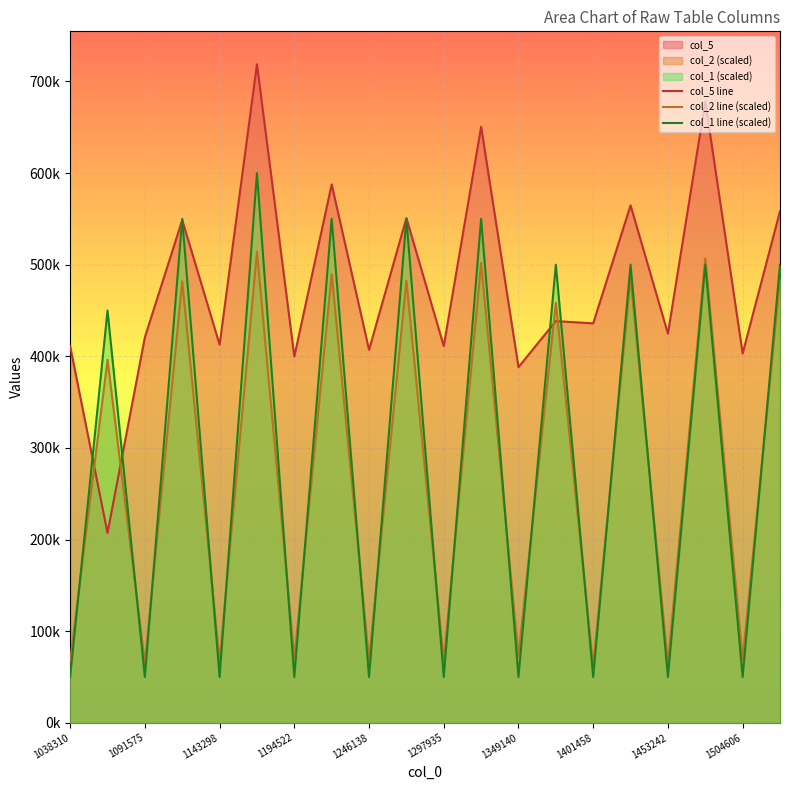

Does the chart display data point markers on the line(s)?

No